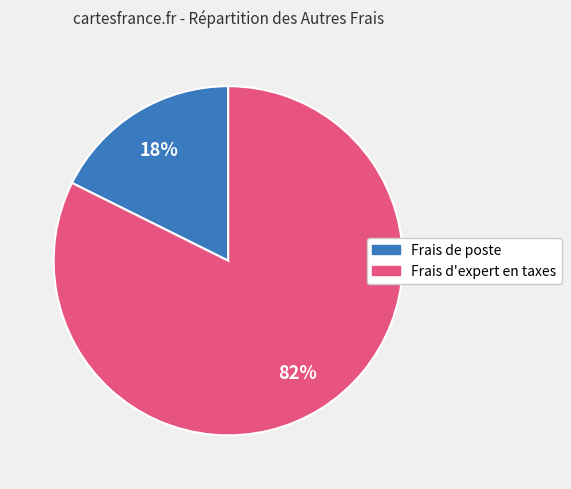

Is there any slice that represents more than half of the pie?

Yes